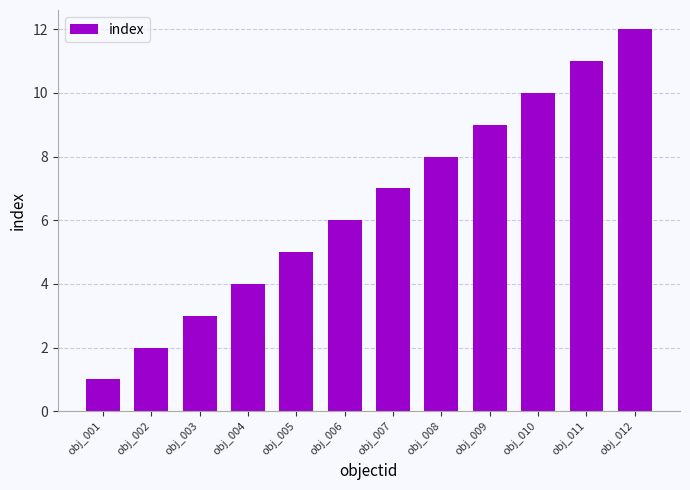

List the labels in order of value, largest first.

obj_012, obj_011, obj_010, obj_009, obj_008, obj_007, obj_006, obj_005, obj_004, obj_003, obj_002, obj_001